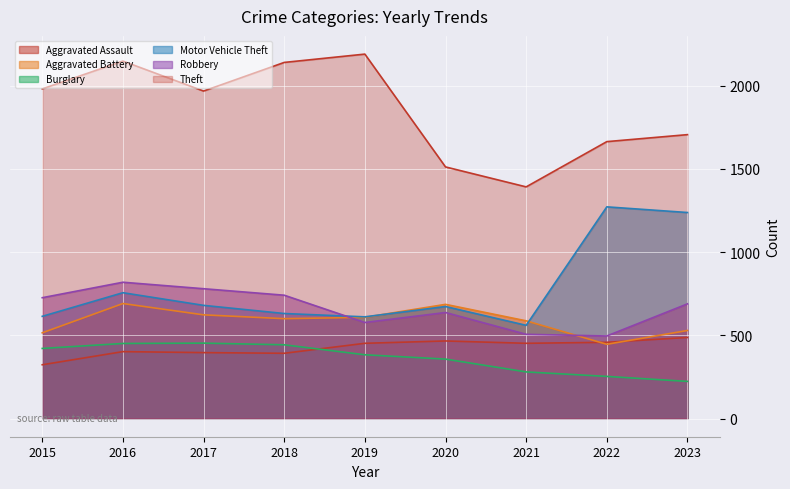

True or false: Aggravated Battery and Theft intersect in this chart.

False